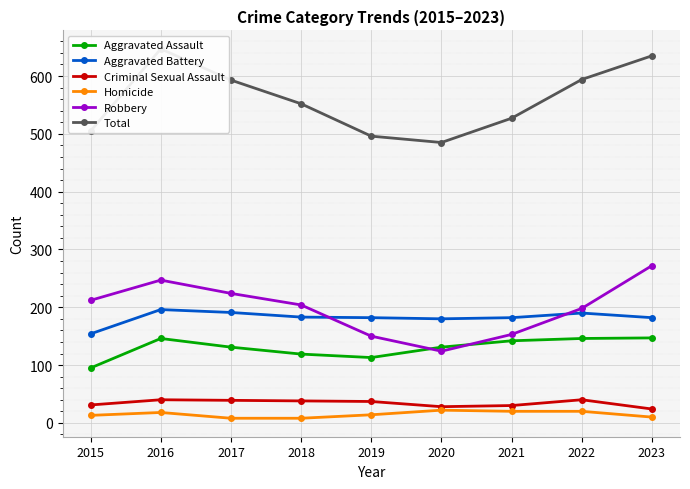

Where does the Aggravated Assault series first go above 131?

2016